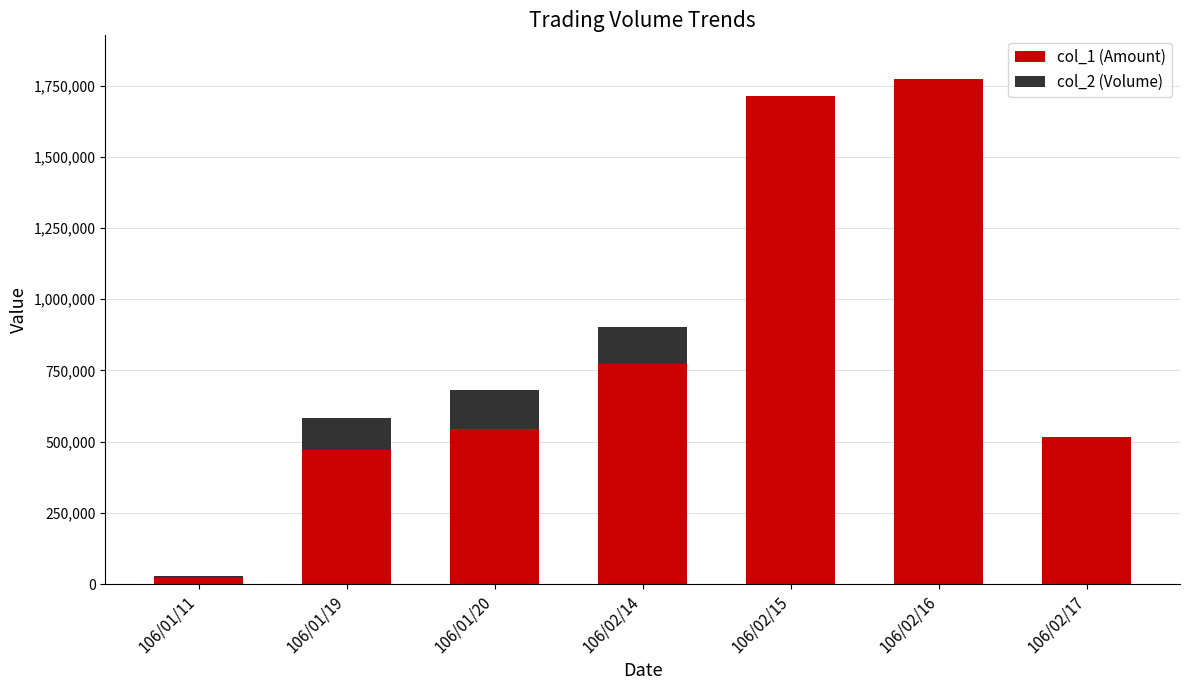

Are the bars grouped side by side (vs. stacked)?

No